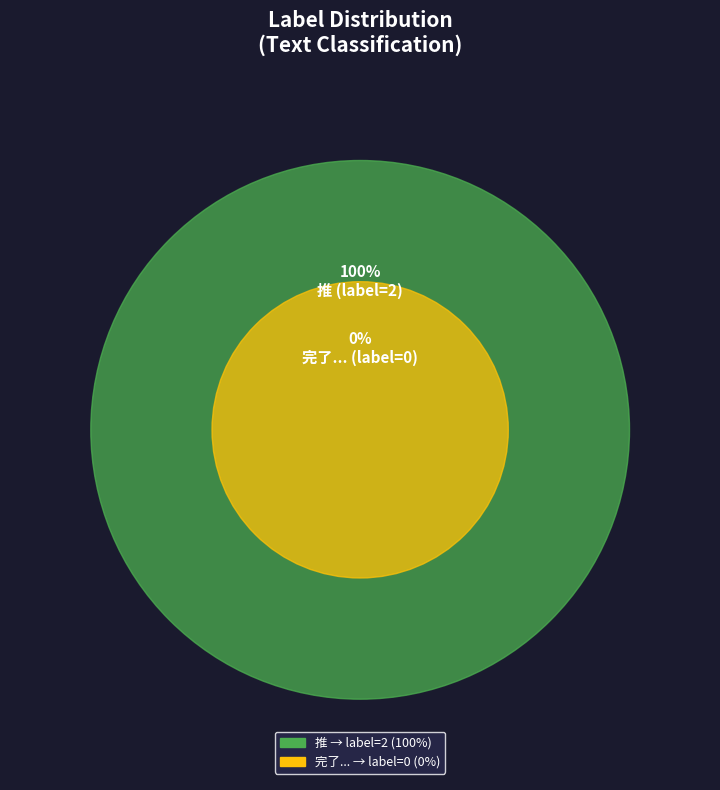

Is there a majority slice in this chart?

Yes